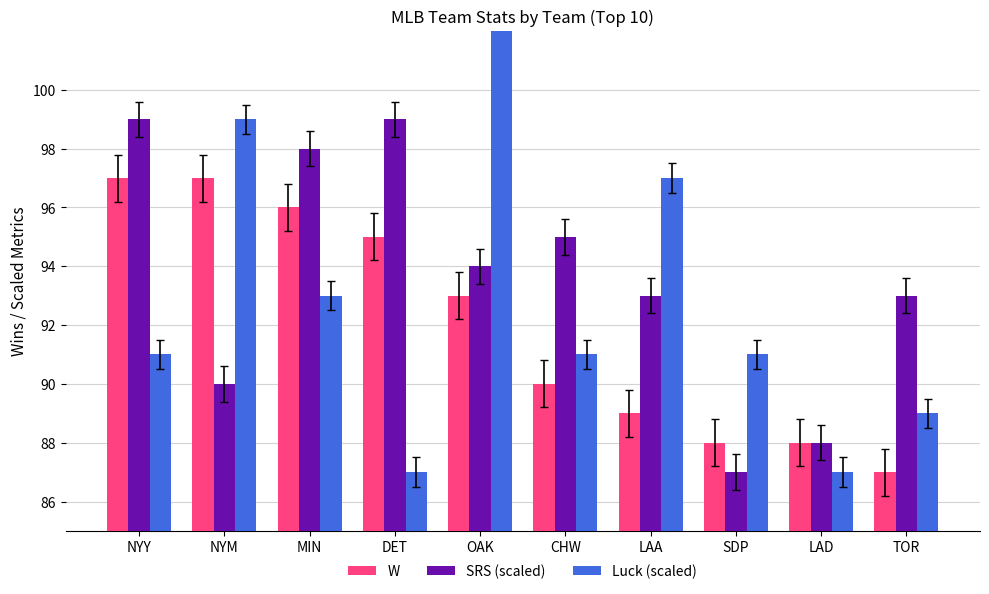

What are all the series names shown in the legend?

W, SRS (scaled), Luck (scaled)